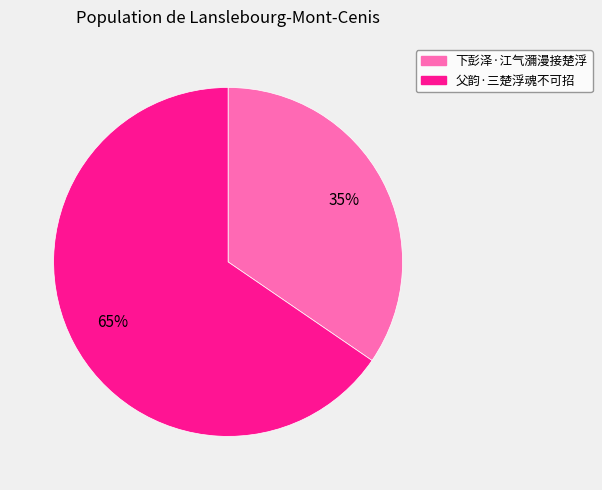

The 下彭泽·江气瀰漫接楚浮 slice represents 21% of the pie. True or false?

False